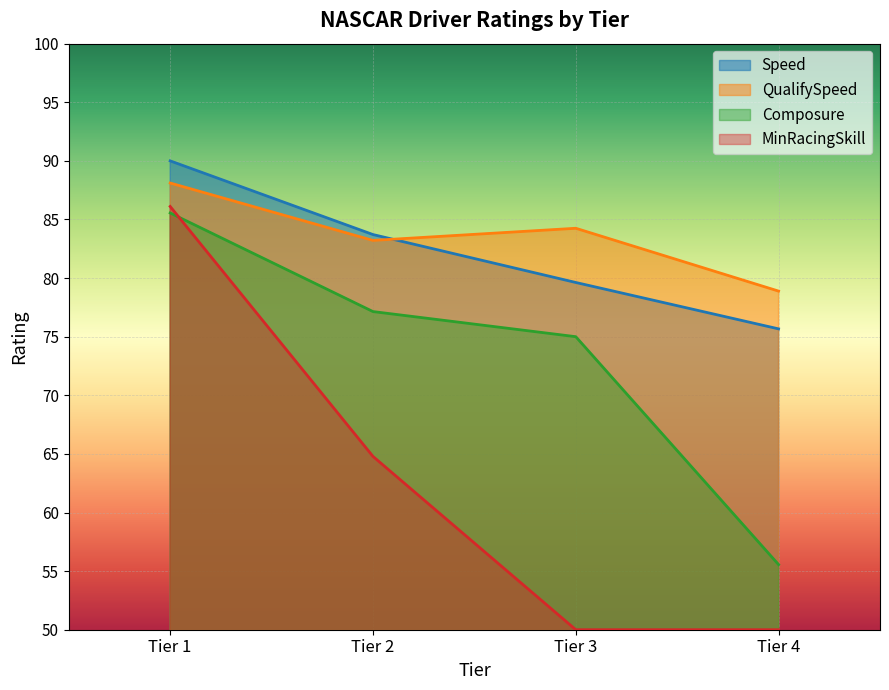

What is the average value of the Speed series?

82.3